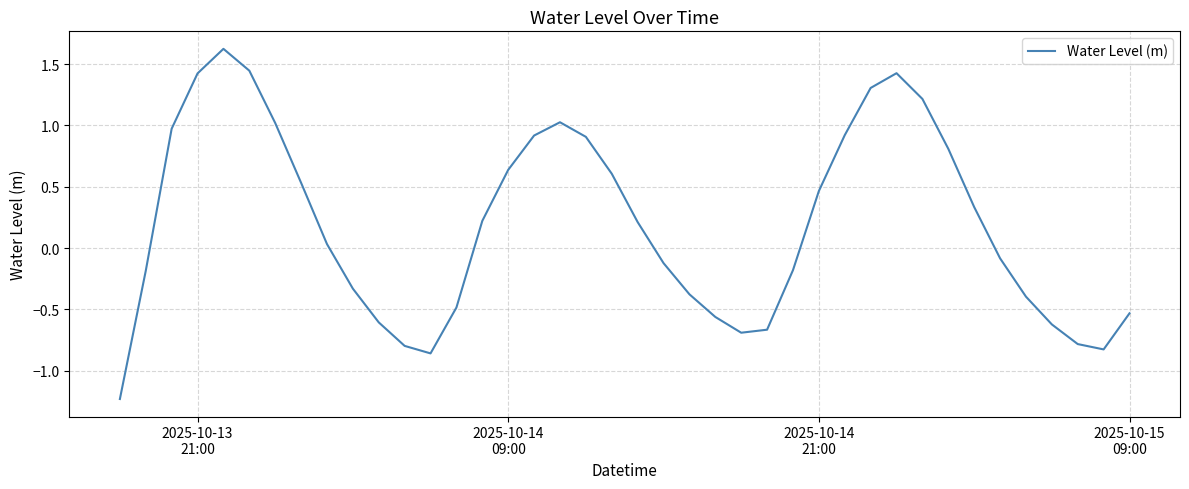

What is the greatest value displayed?

1.6